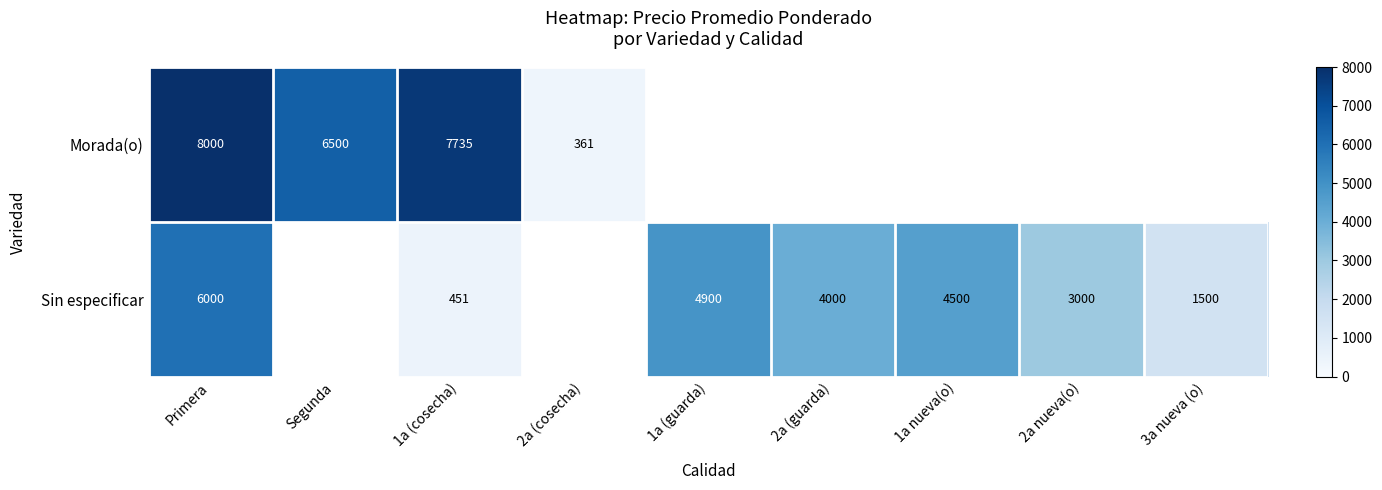

What is the greatest value displayed?

8000.0